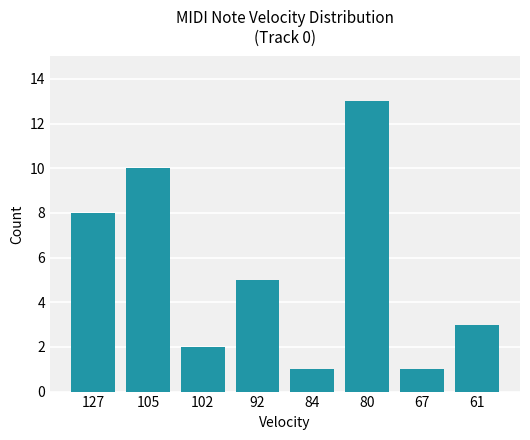

What is the average value?

5